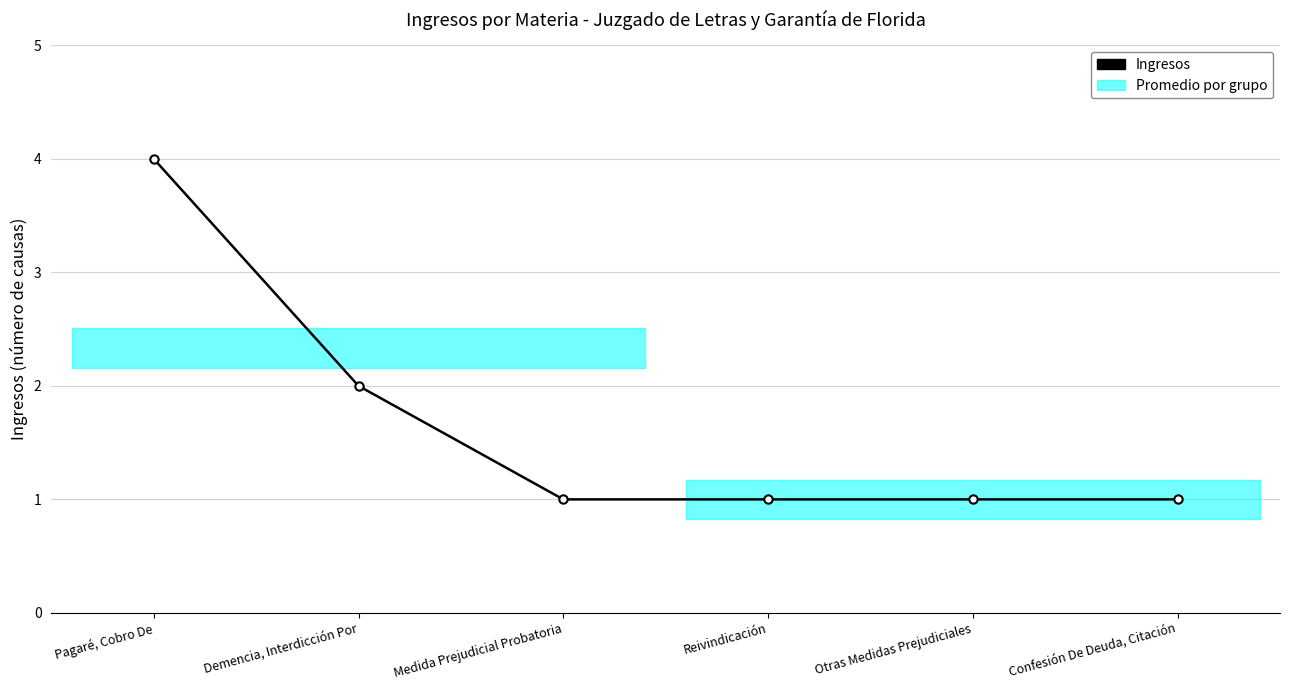

What is the average value?

2